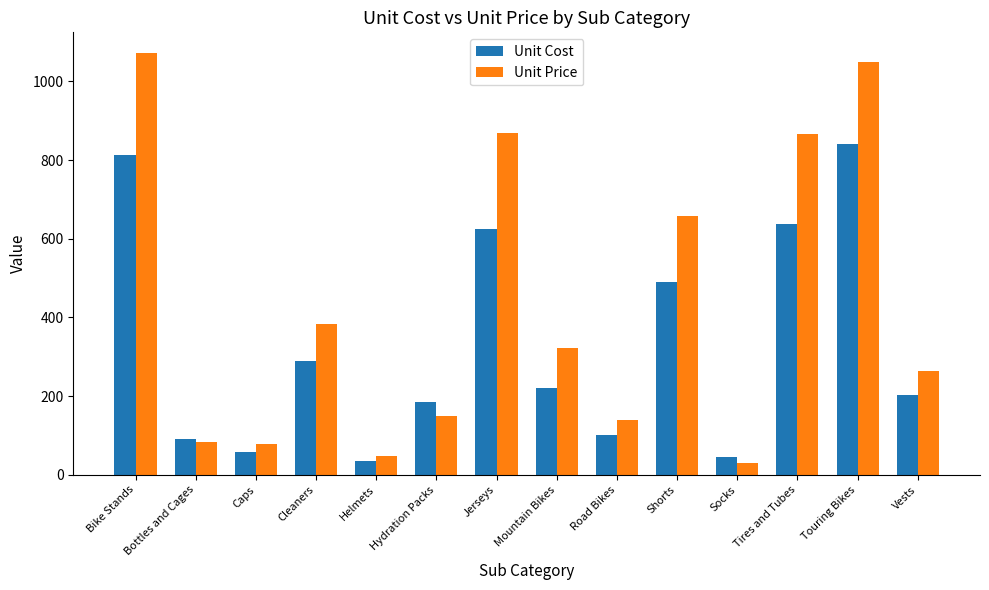

Are the bars horizontal?

No